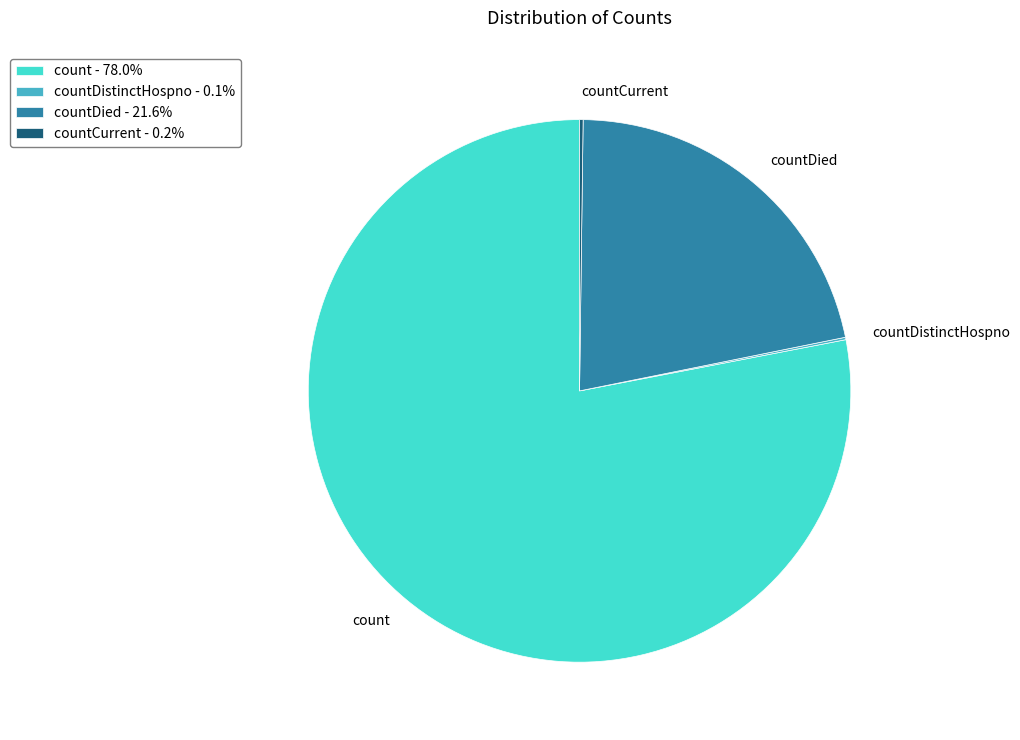

Is the sum of countDied and count greater than half?

Yes